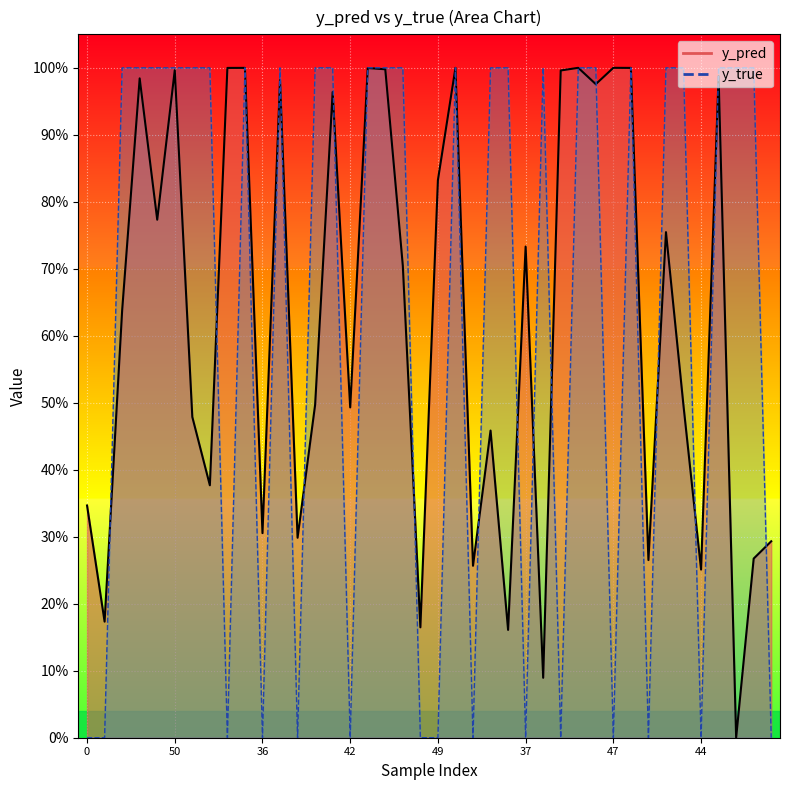

Reading left to right, transcribe all the data shown in this chart.

y_pred: 0.3	0.2	0.6	1.0	0.8	1.0	0.5	0.4	1.0	1.0	0.3	1.0	0.3	0.5	1.0	0.5	1.0	1.0	0.7	0.2	0.8	1.0	0.3	0.5	0.2	0.7	0.1	1.0	1.0	1.0	1.0	1.0	0.3	0.8	0.5	0.3	1.0	0.0	0.3	0.3
y_true: 0.0	0.0	1.0	1.0	1.0	1.0	1.0	1.0	0.0	1.0	0.0	1.0	0.0	1.0	1.0	0.0	1.0	1.0	1.0	0.0	0.0	1.0	0.0	1.0	1.0	0.0	1.0	0.0	1.0	1.0	0.0	1.0	0.0	1.0	1.0	0.0	1.0	1.0	1.0	0.0